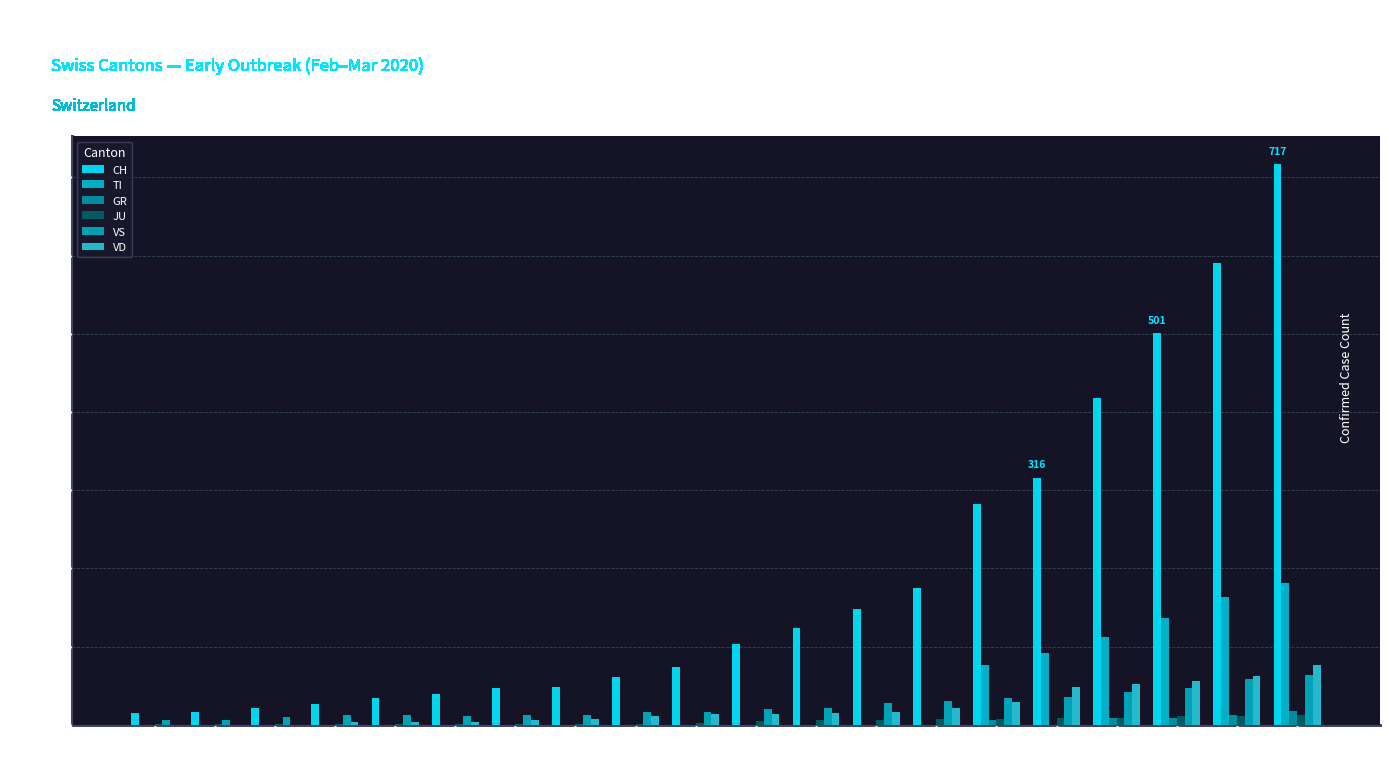

What are all the series names shown in the legend?

CH, TI, GR, JU, VS, VD